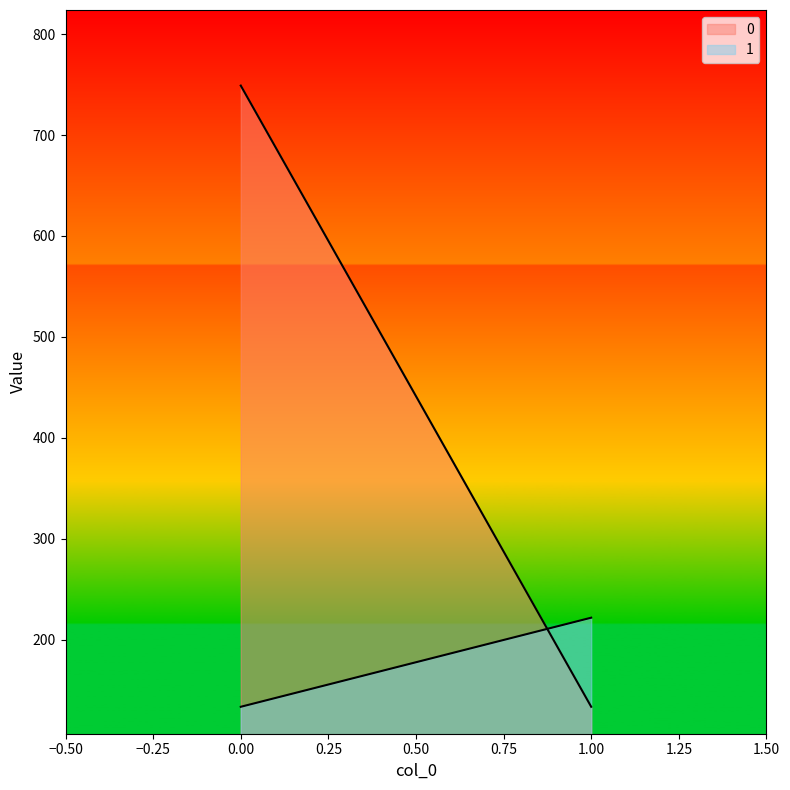

Is it true that 1 equals 221.7 at 1?

True